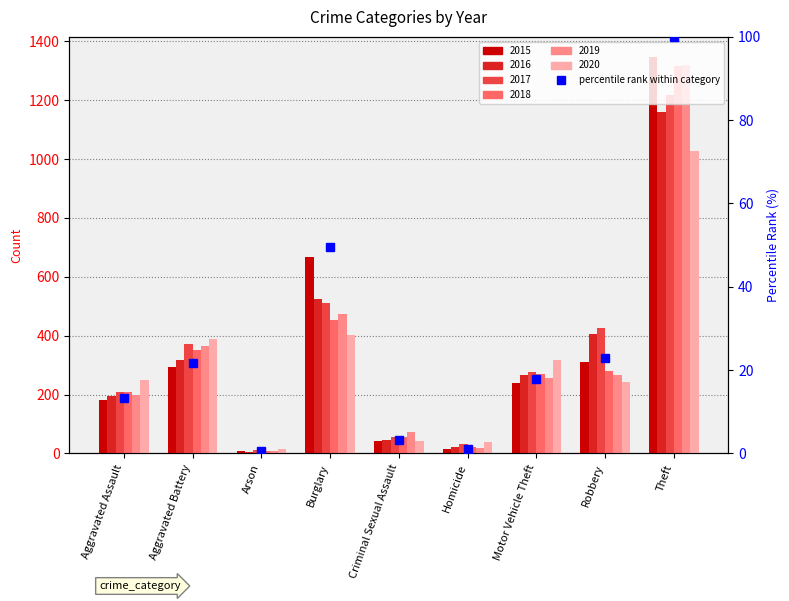

True or false: the data shows 17.8 at Motor Vehicle Theft.

True